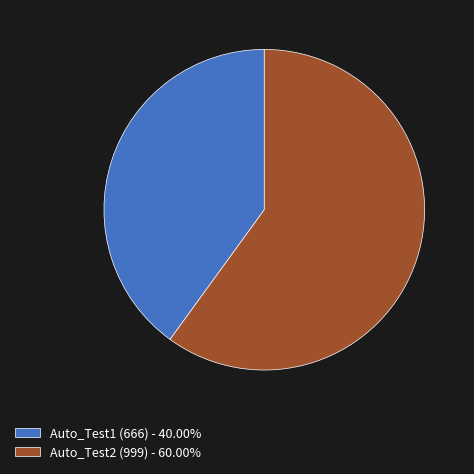

Is there any slice that represents more than half of the pie?

Yes